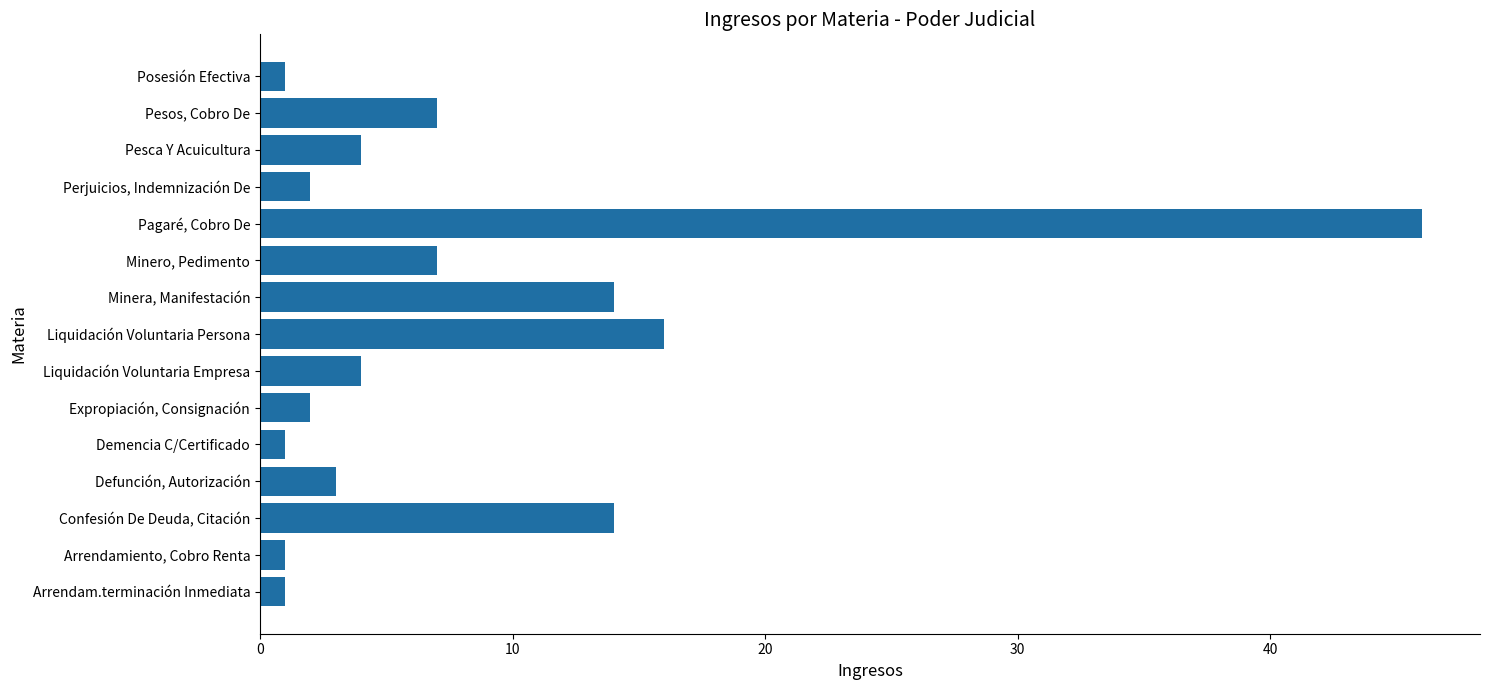

What is the average value?

8